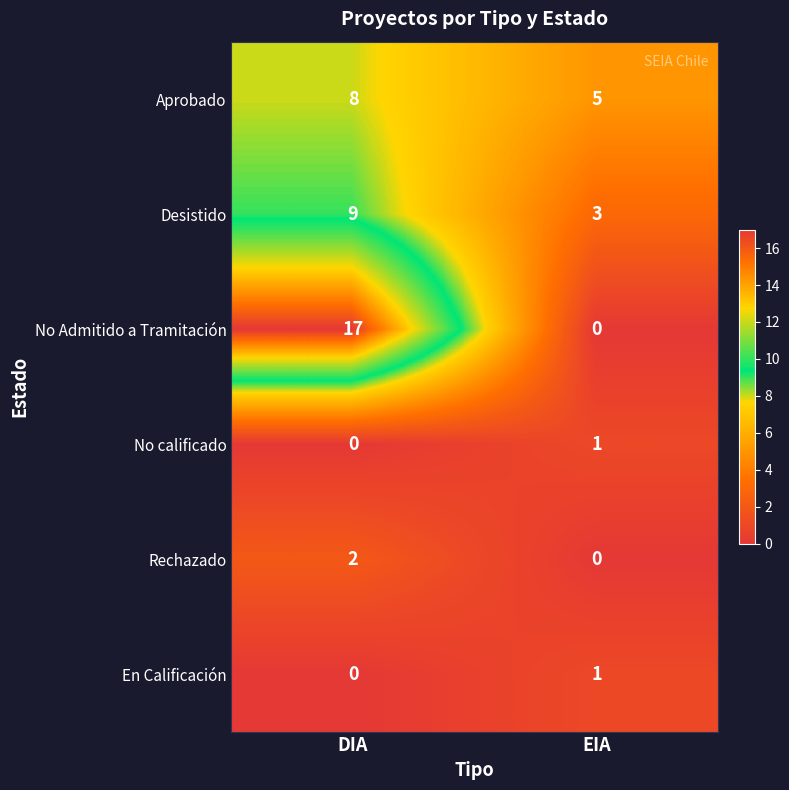

What value does the Aprobado series have at DIA?

8